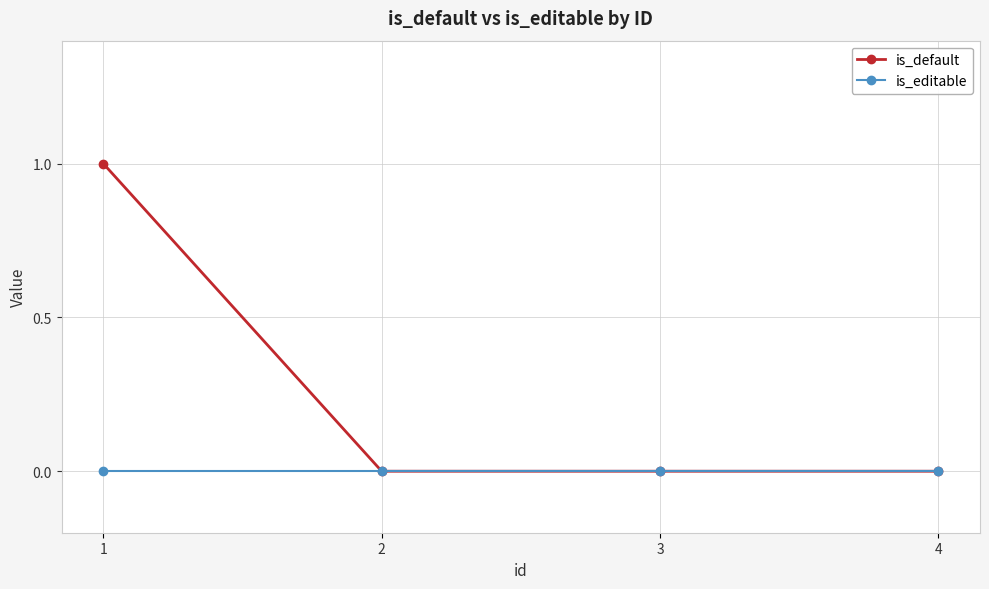

Which series has the largest total across all categories?

is_default